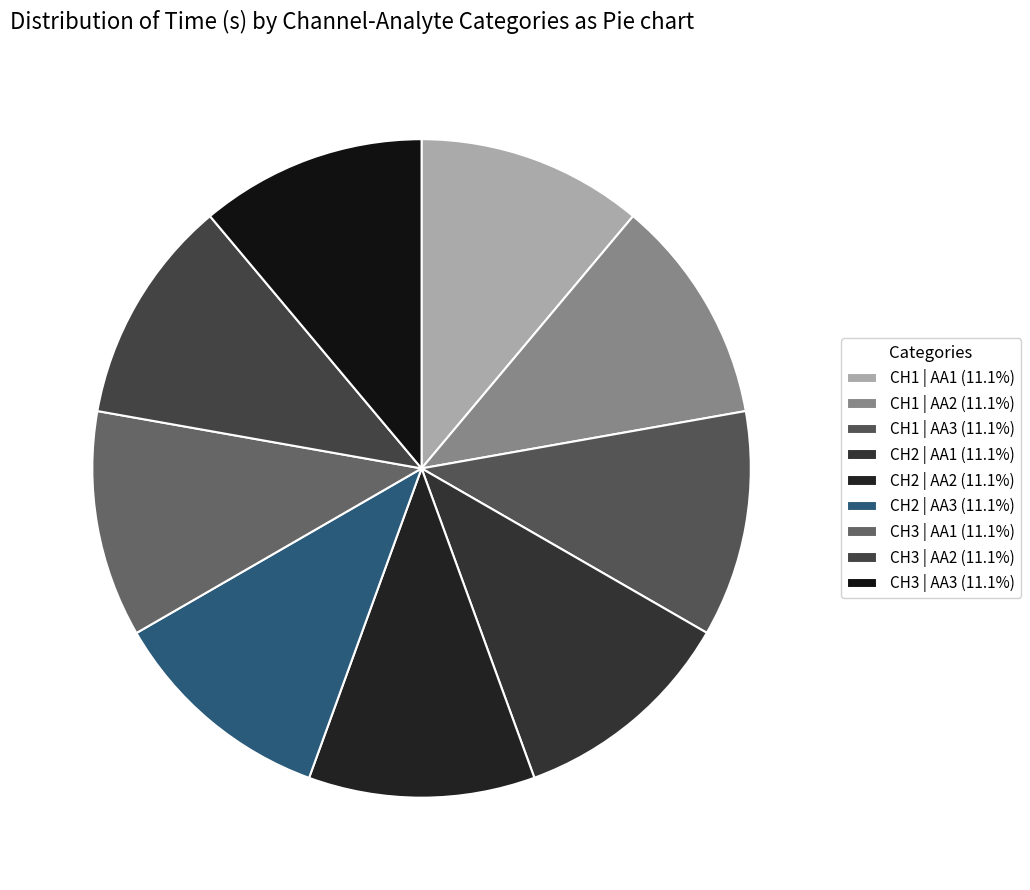

What portion of the pie excludes CH1 | AA1?

88.9%